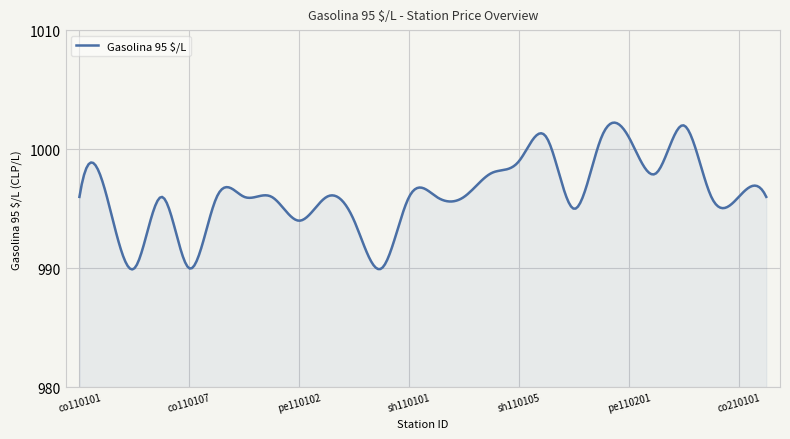

What is the minimum value shown in the chart?

989.9